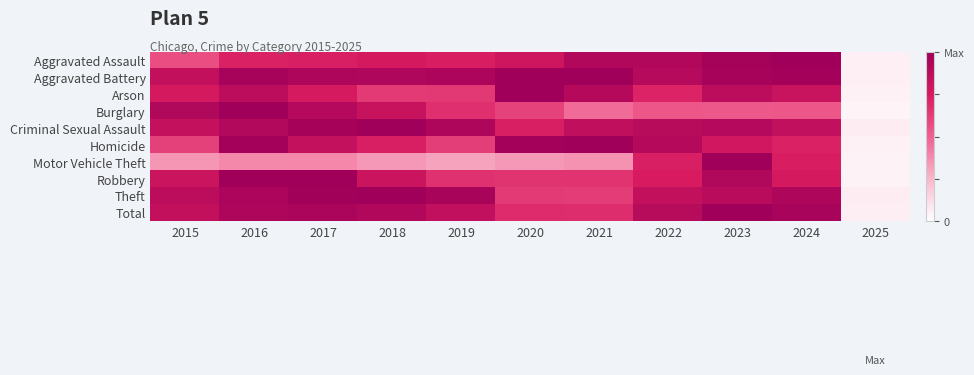

Reading left to right, transcribe all the data shown in this chart.

Aggravated Assault: 2015=0.6	2016=0.7	2017=0.7	2018=0.8	2019=0.7	2020=0.8	2021=0.9	2022=0.9	2023=1.0	2024=1.0	2025=0.1
Aggravated Battery: 2015=0.8	2016=1.0	2017=0.9	2018=0.9	2019=0.9	2020=1.0	2021=1.0	2022=0.9	2023=1.0	2024=1.0	2025=0.1
Arson: 2015=0.8	2016=0.9	2017=0.8	2018=0.6	2019=0.6	2020=1.0	2021=0.9	2022=0.7	2023=0.9	2024=0.8	2025=0.0
Burglary: 2015=0.9	2016=1.0	2017=0.9	2018=0.8	2019=0.7	2020=0.6	2021=0.5	2022=0.5	2023=0.5	2024=0.5	2025=0.0
Criminal Sexual Assault: 2015=0.8	2016=0.9	2017=1.0	2018=1.0	2019=0.9	2020=0.7	2021=0.9	2022=0.9	2023=0.9	2024=0.8	2025=0.1
Homicide: 2015=0.6	2016=1.0	2017=0.8	2018=0.7	2019=0.6	2020=1.0	2021=1.0	2022=0.9	2023=0.8	2024=0.7	2025=0.0
Motor Vehicle Theft: 2015=0.3	2016=0.4	2017=0.4	2018=0.3	2019=0.3	2020=0.3	2021=0.4	2022=0.7	2023=1.0	2024=0.7	2025=0.0
Robbery: 2015=0.8	2016=1.0	2017=1.0	2018=0.8	2019=0.7	2020=0.7	2021=0.7	2022=0.7	2023=0.9	2024=0.8	2025=0.0
Theft: 2015=0.9	2016=0.9	2017=1.0	2018=1.0	2019=1.0	2020=0.6	2021=0.6	2022=0.8	2023=0.9	2024=0.9	2025=0.1
Total: 2015=0.8	2016=0.9	2017=0.9	2018=0.9	2019=0.9	2020=0.7	2021=0.7	2022=0.9	2023=1.0	2024=1.0	2025=0.1